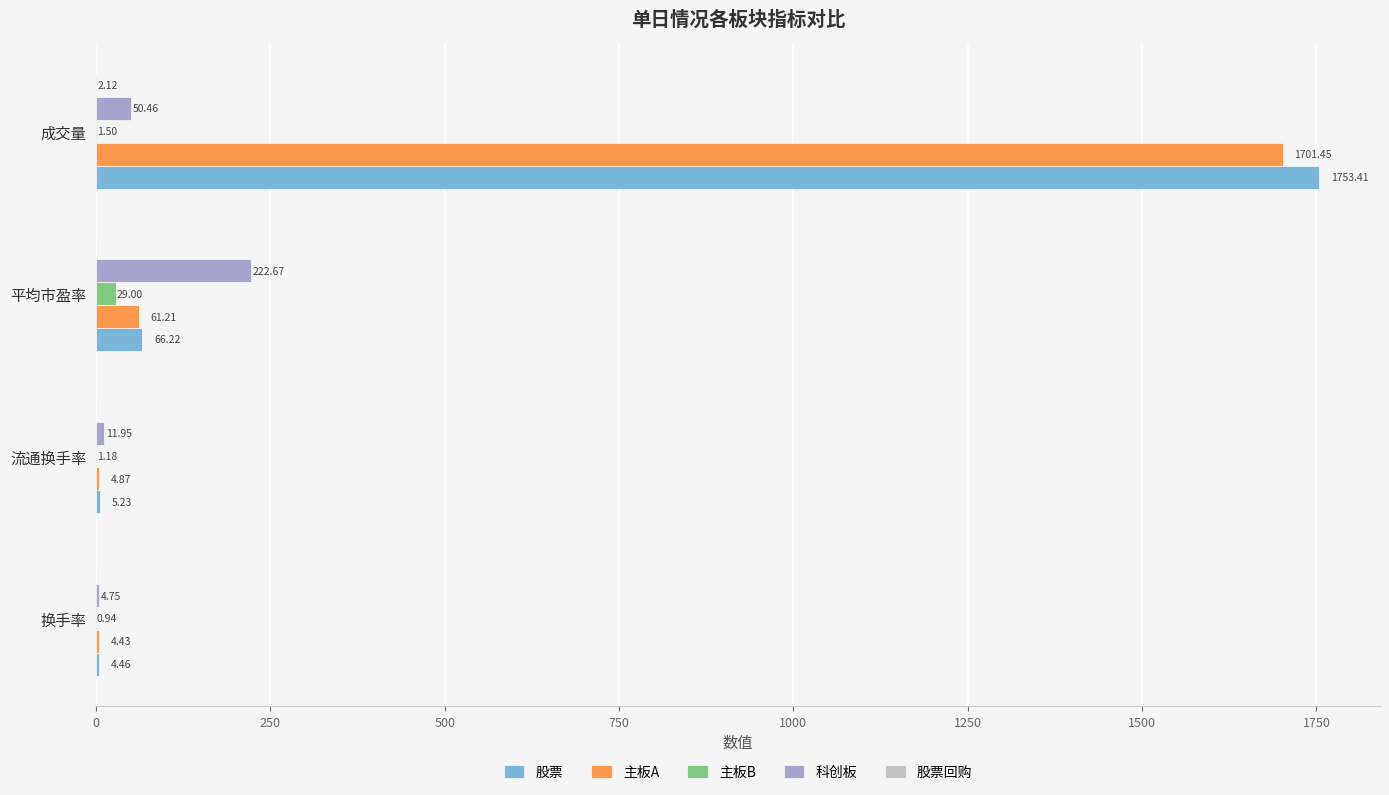

Which series has the largest total across all categories?

股票